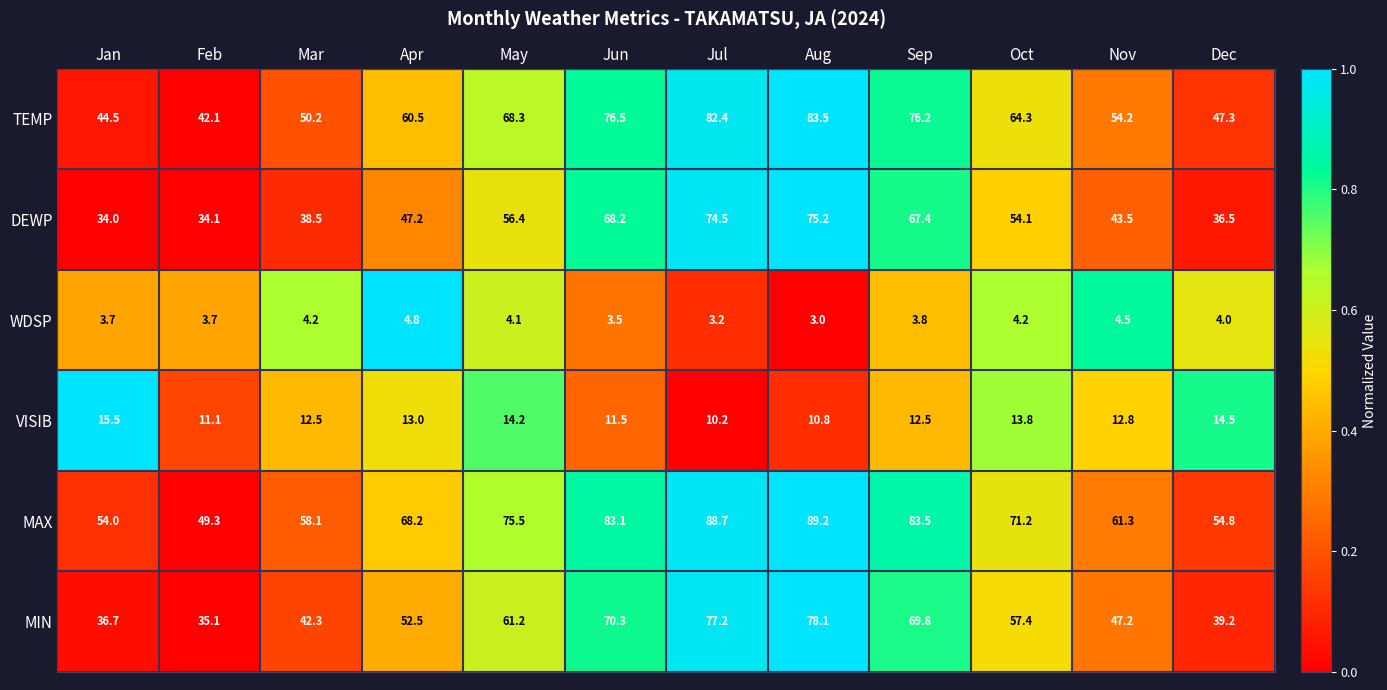

What is the average value of the MAX series?

69.7